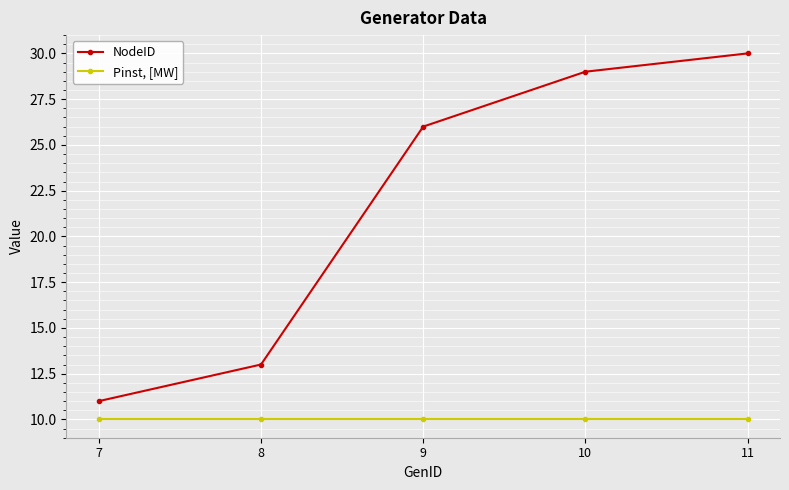

Which series changed the most between 8 and 11?

NodeID